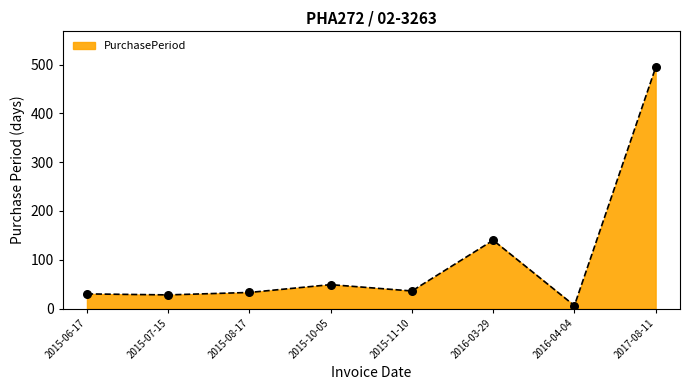

What is the change in value from 2015-07-15 to 2015-10-05?

+21